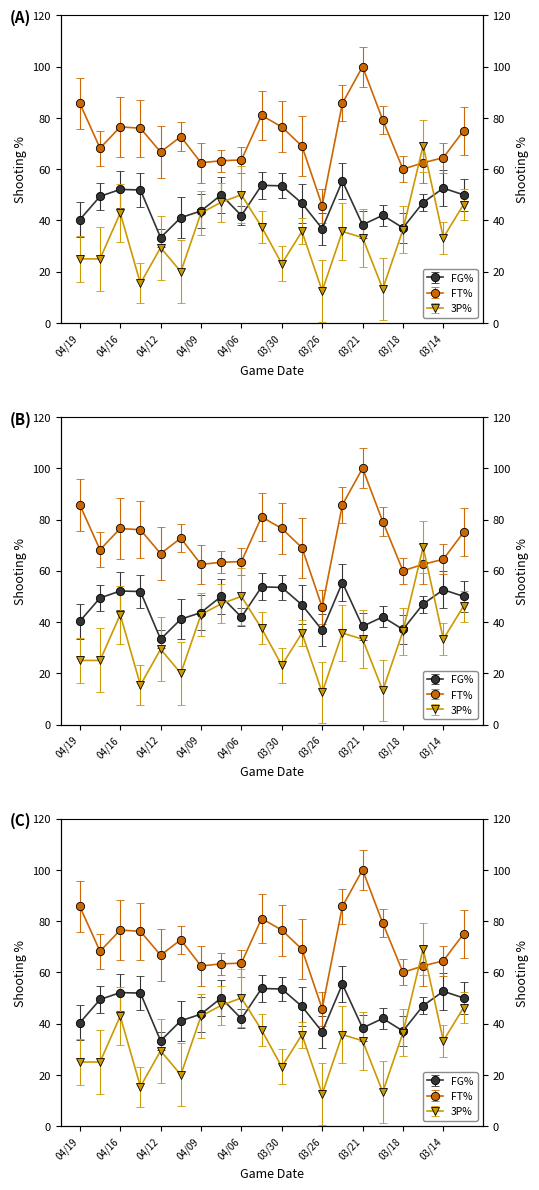

True or false: FG% and FT% intersect in this chart.

False